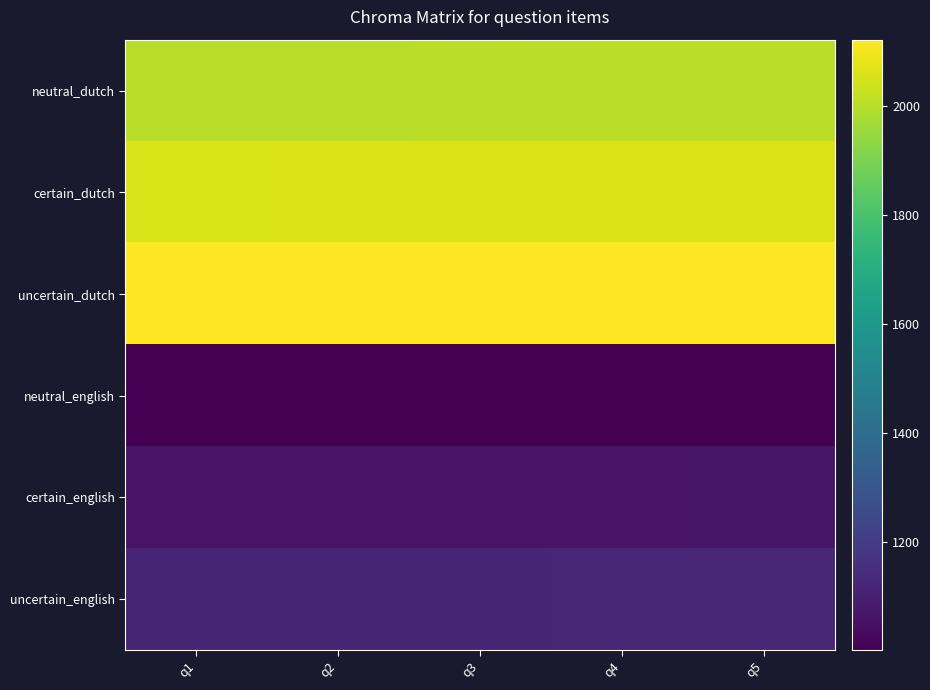

What is the minimum value shown in the chart?

1001